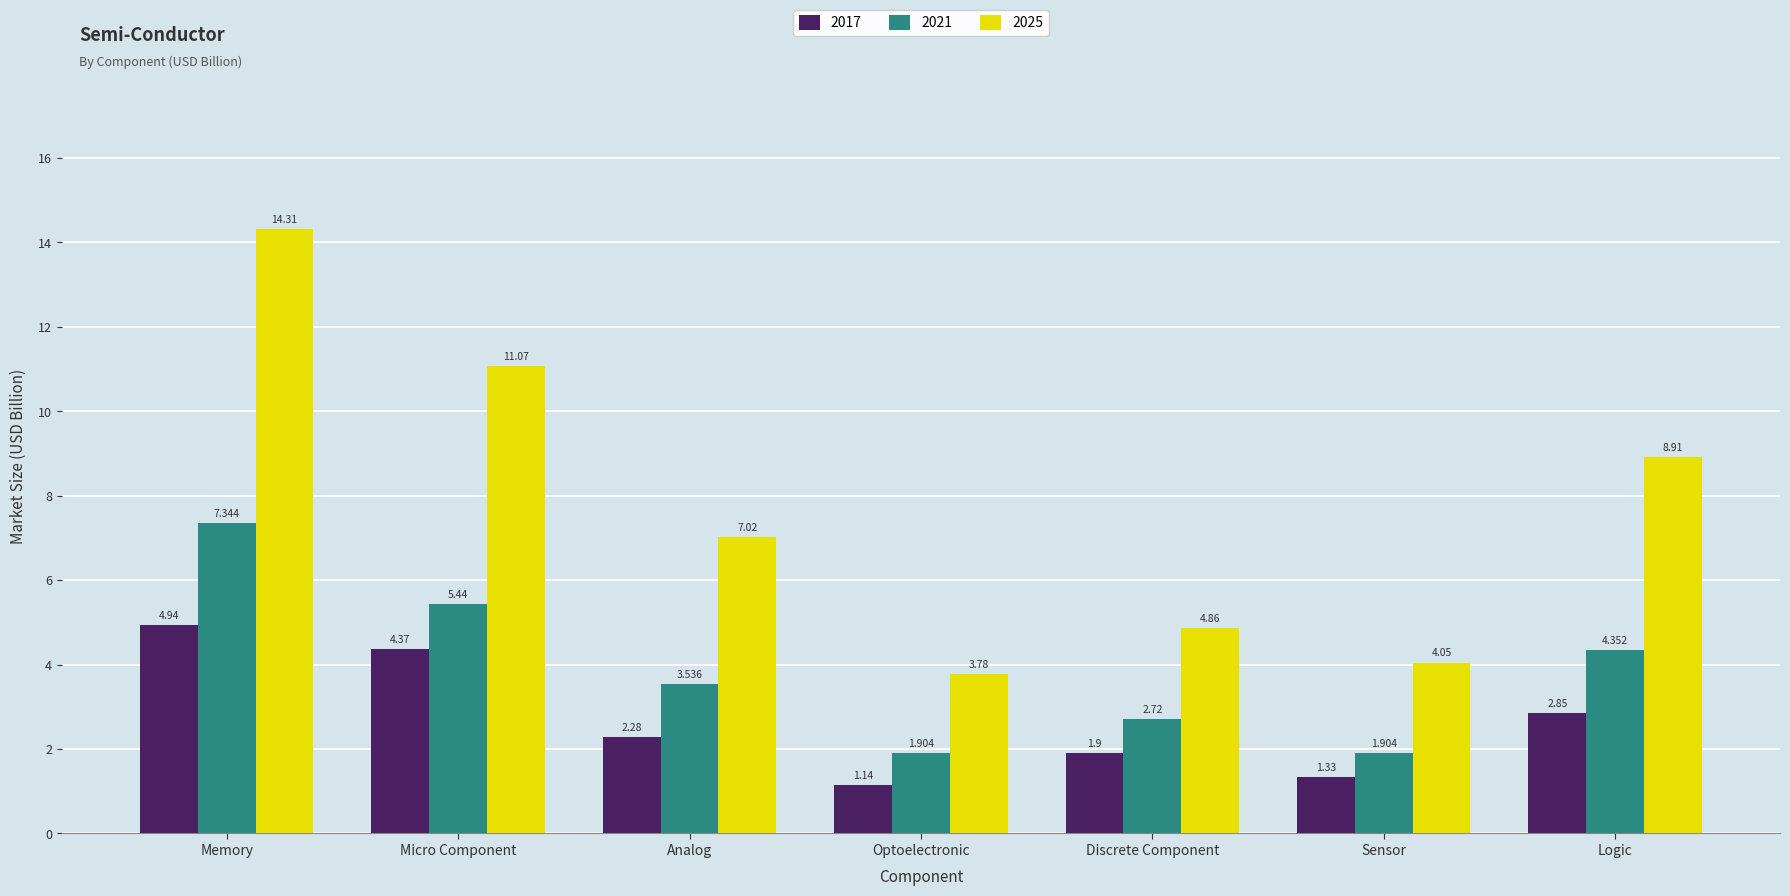

What is the average value of the 2021 series?

3.9